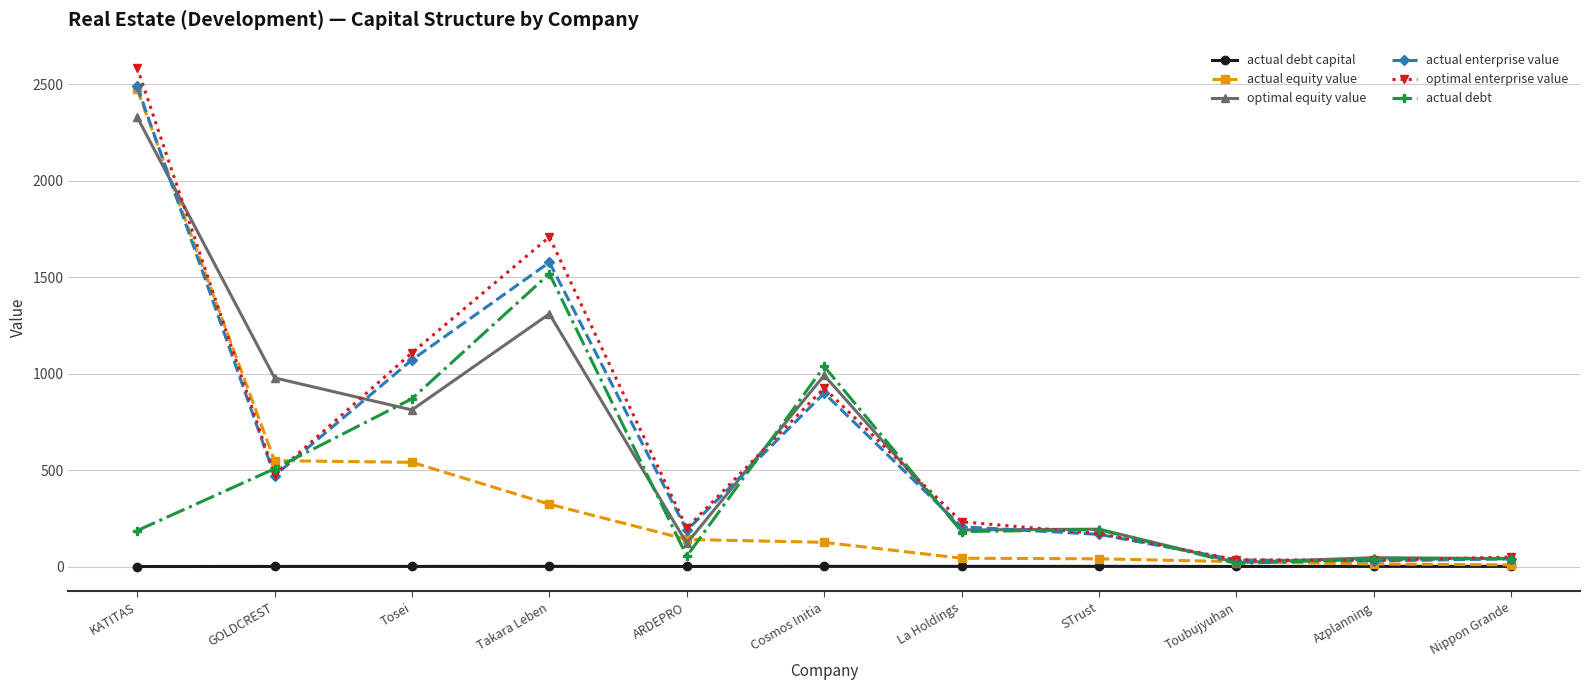

What is the spread (max minus min) of values at KATITAS?

2586.8